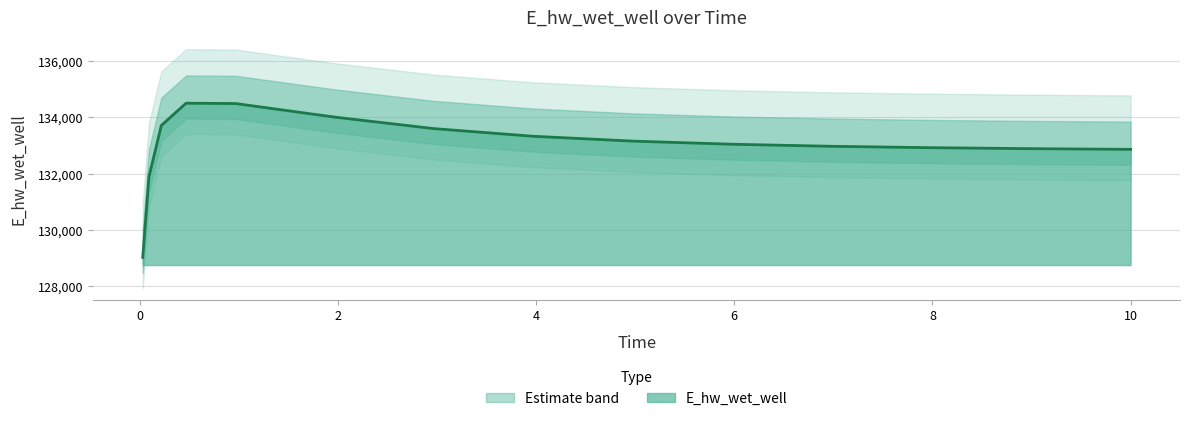

What is the smallest value displayed?

129025.6